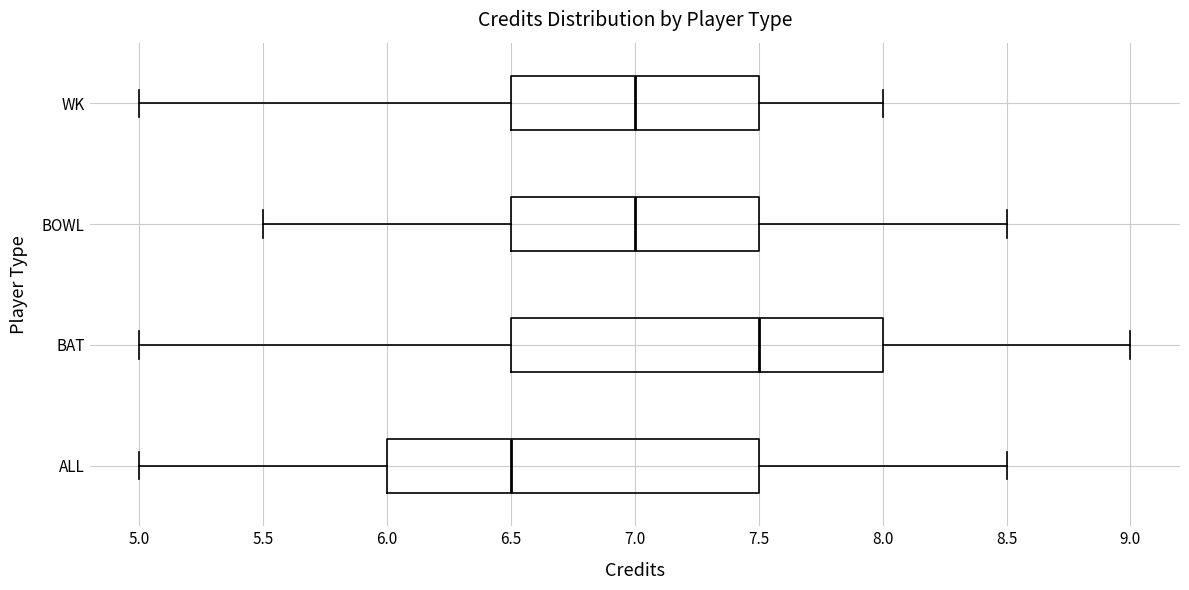

Where does the median line of the box for WK sit on the x-axis? The values are not printed on the chart, so give them approximately, as read against the axis.

7.0